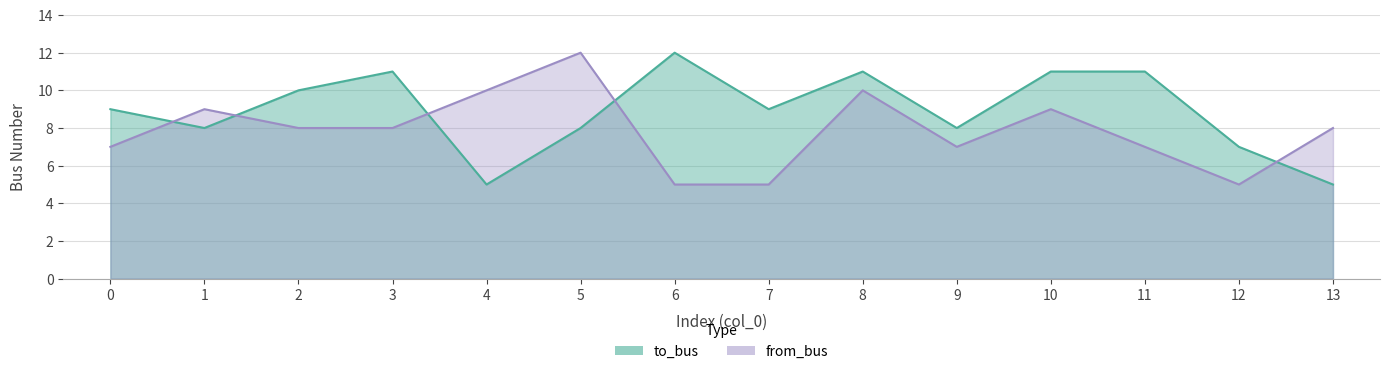

True or false: to_bus and from_bus cross at least once.

True